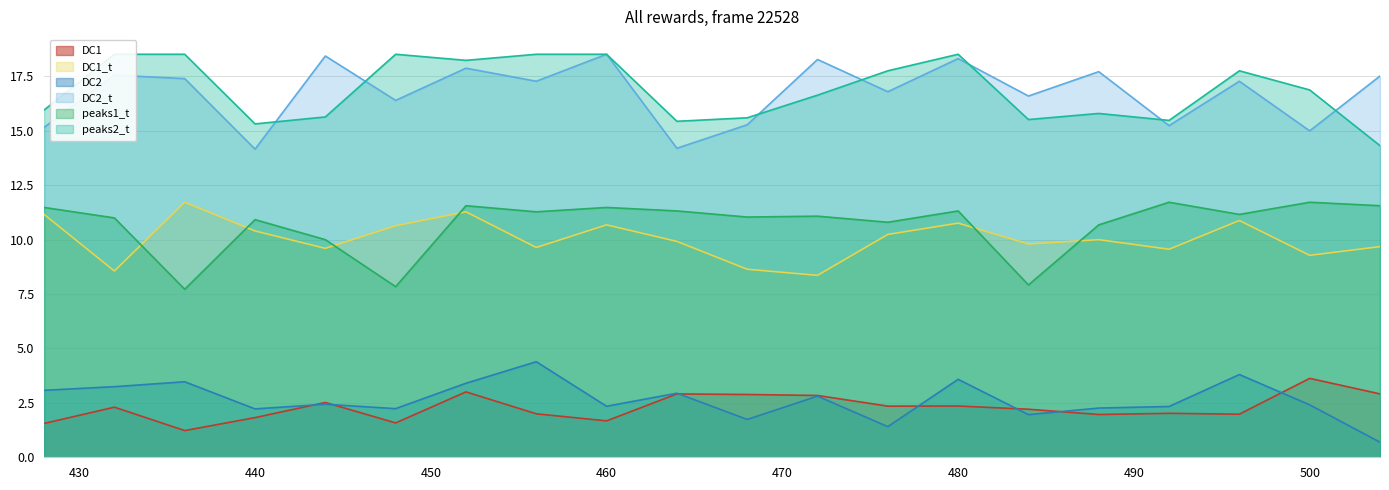

The value of DC1 at 428 is 1.6. True or false?

True